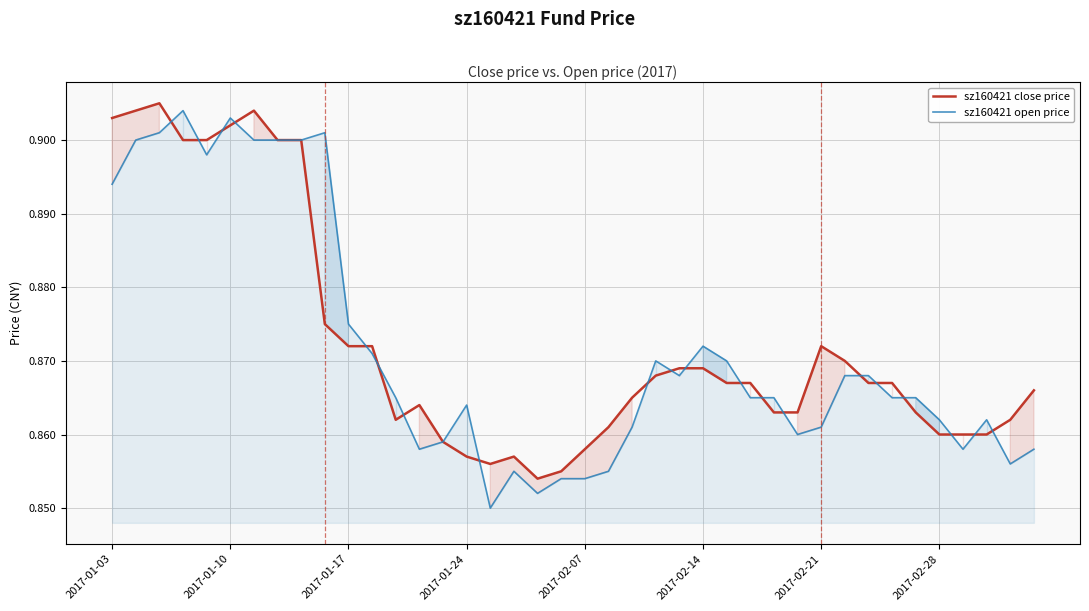

What is the value of the sz160421 close price point at the 8th from the left?

0.9